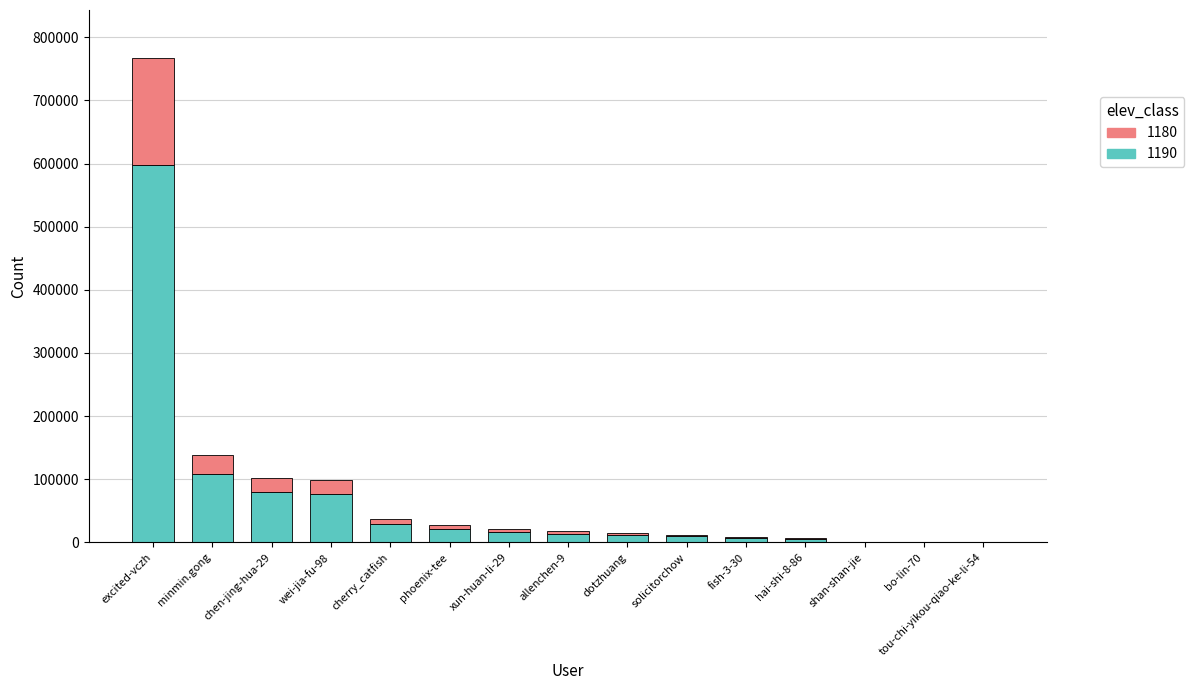

What is the sum of all 1190 values?

979208.1